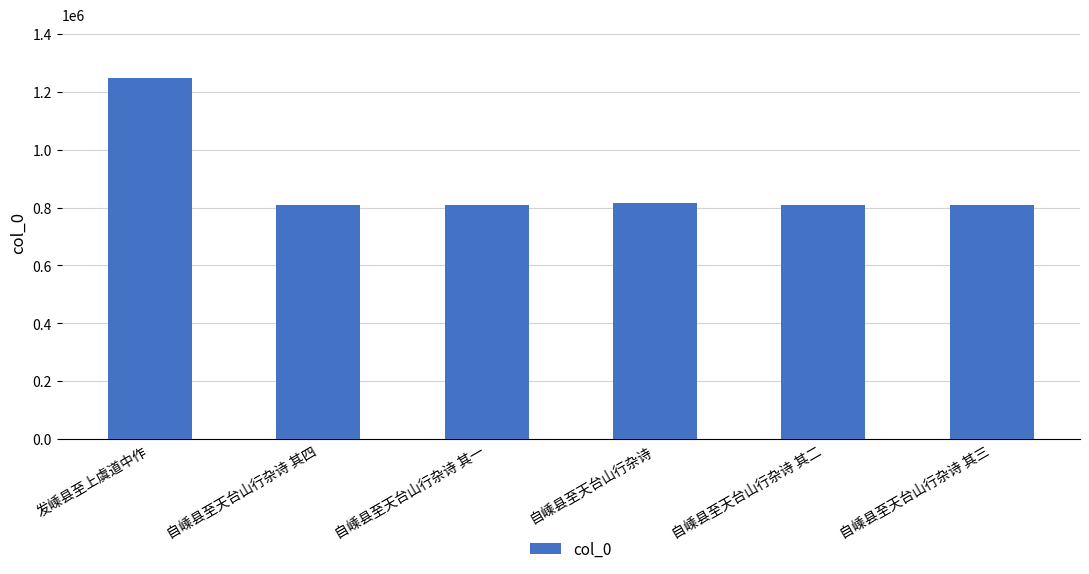

What is the smallest value displayed?

808375